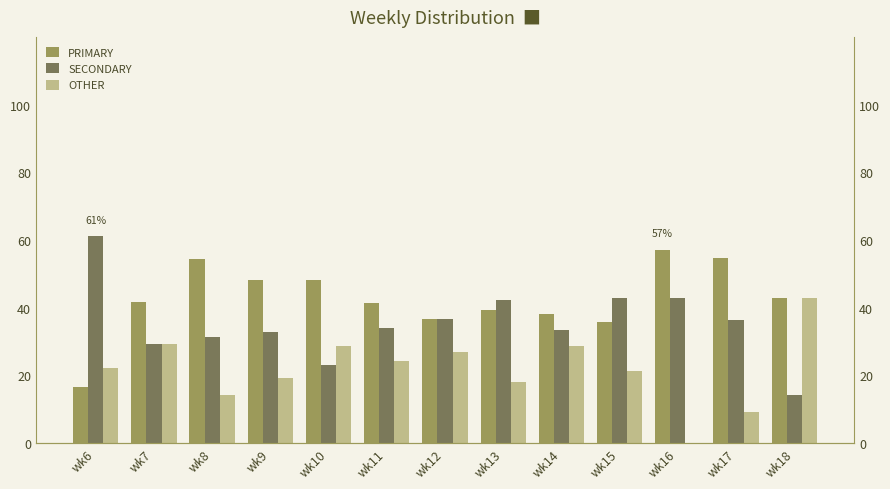

Rank the categories by PRIMARY value from lowest to highest.

wk6, wk15, wk12, wk14, wk13, wk11, wk7, wk18, wk9, wk10, wk8, wk17, wk16